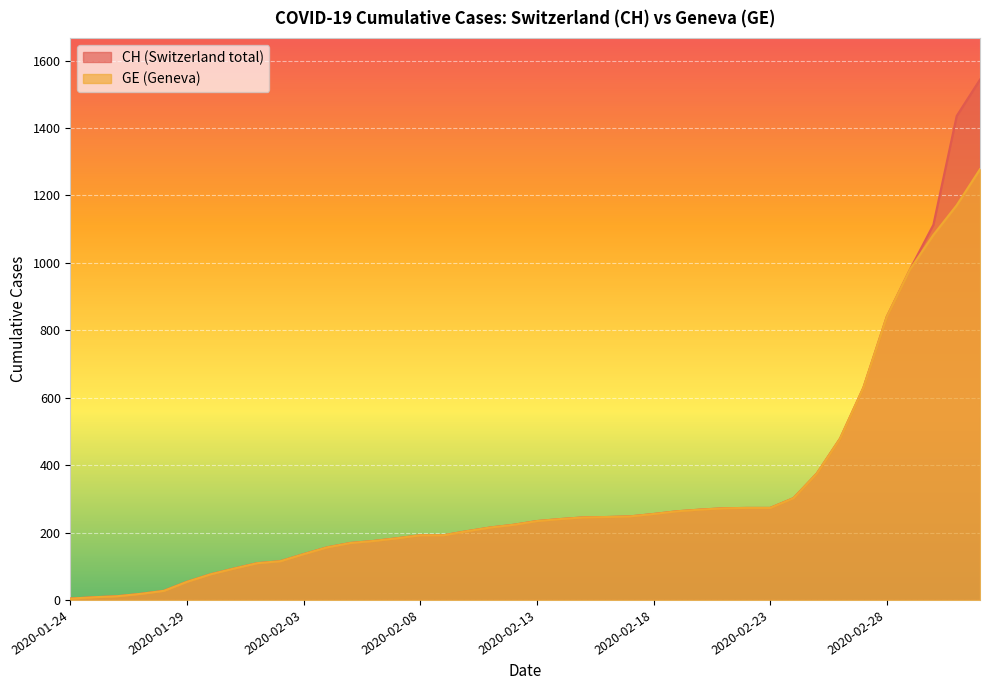

True or false: CH and GE intersect in this chart.

False